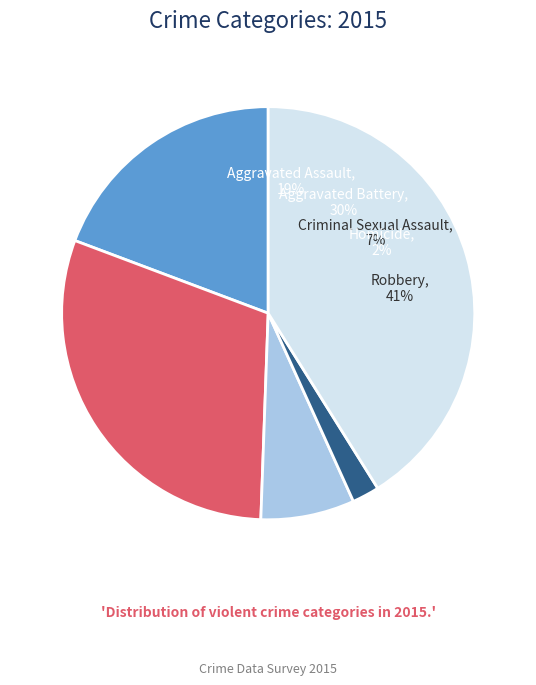

Is Homicide the majority of the pie?

No